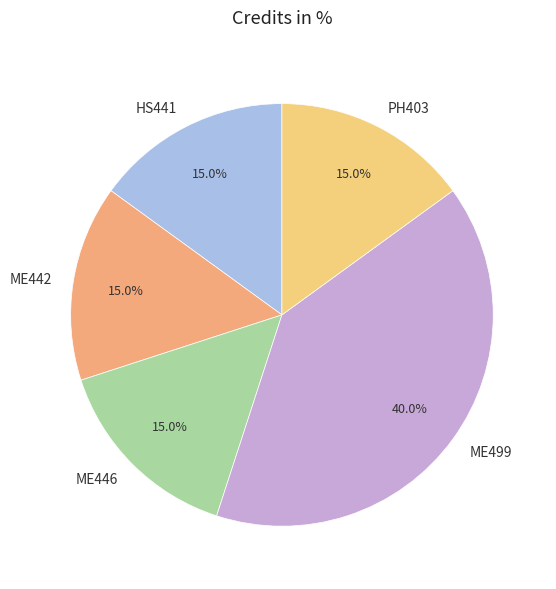

Do ME442 and ME446 together represent more than half of the pie?

No